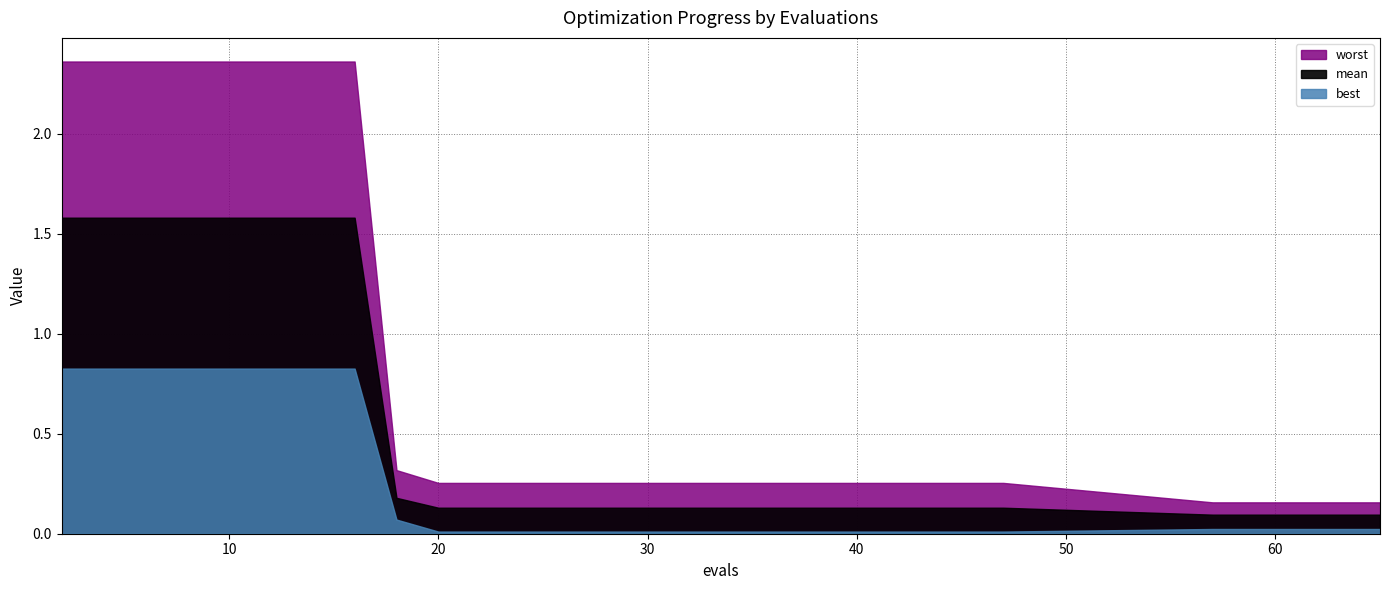

How many lines are shown in the chart?

3